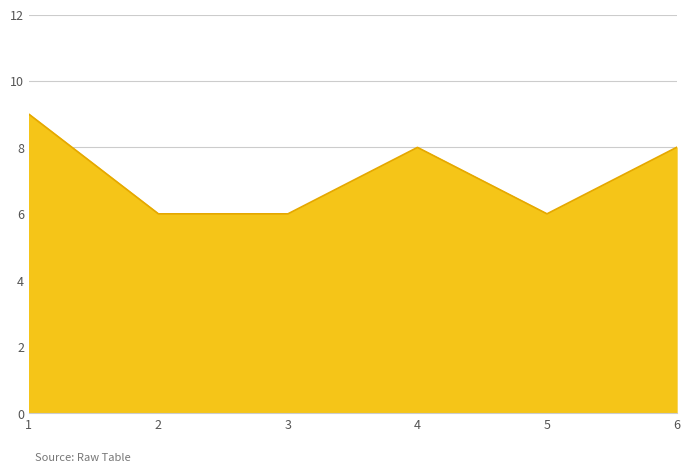

The chart shows a value of 9 at 1. True or false?

True